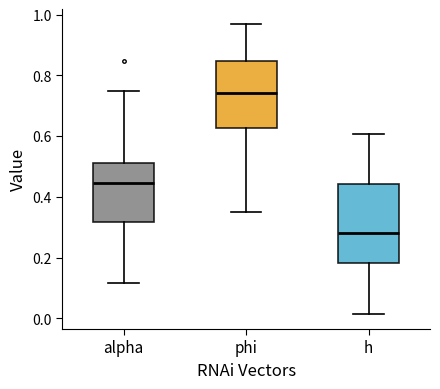

Reading left to right, read every box against the y-axis: the position of its median line, the range the box covers, and the ends of its whiskers. The values are not printed on the chart, so give them approximately, as read against the axis.

alpha: median 0.44, box 0.32 to 0.52, whiskers 0.12 to 0.76
phi: median 0.74, box 0.62 to 0.84, whiskers 0.36 to 0.98
h: median 0.28, box 0.18 to 0.44, whiskers 0.02 to 0.60